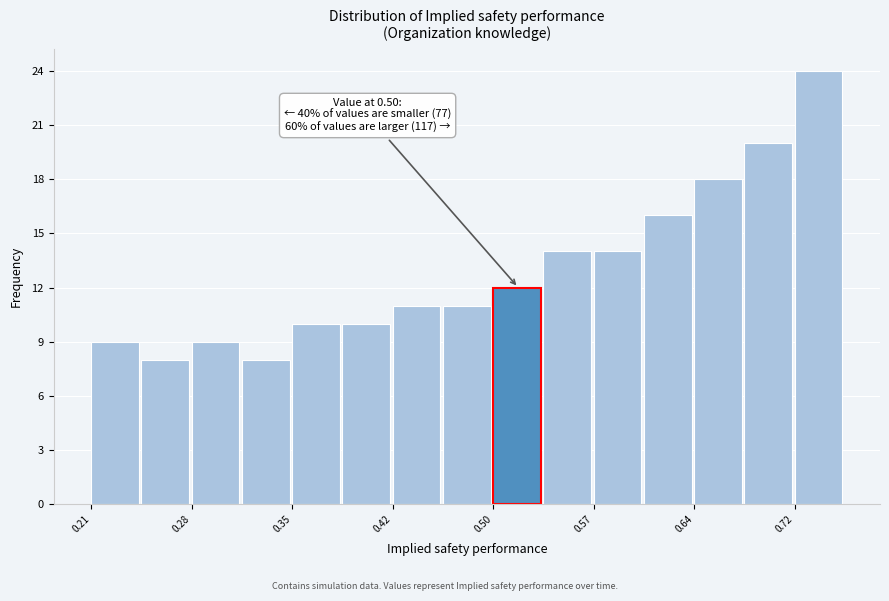

Read against the x-axis, roughly where is the centre of the tallest bar?

0.73